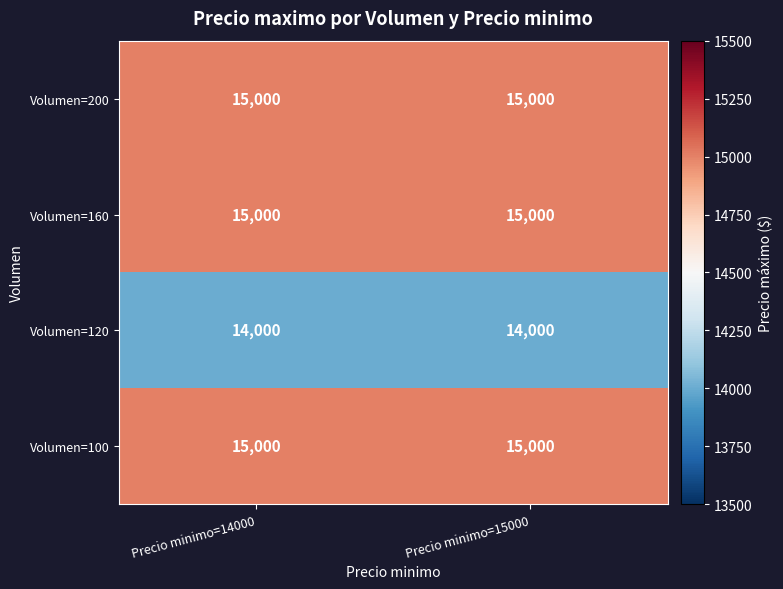

What is the difference between the highest and lowest values at Precio minimo=14000?

1000